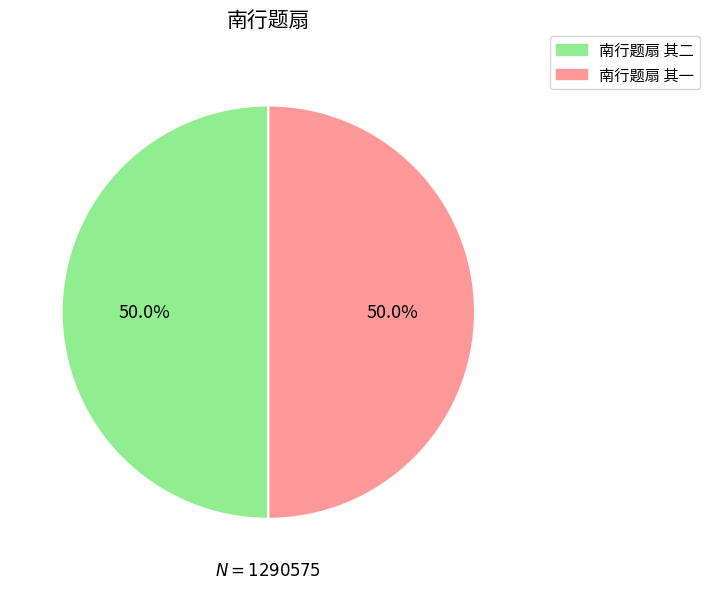

What is the ratio of the value at 南行题扇 其二 to the value at 南行题扇 其一?

1.0